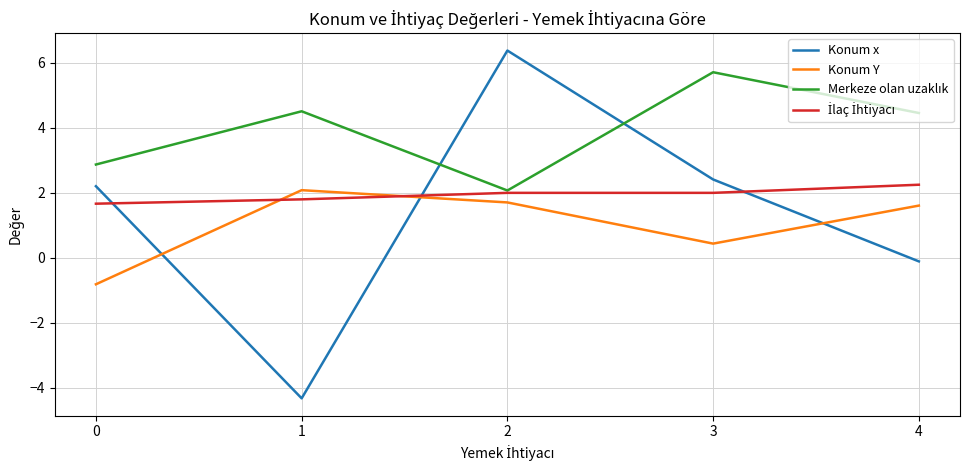

What is the lowest value of the Konum Y series?

-0.8